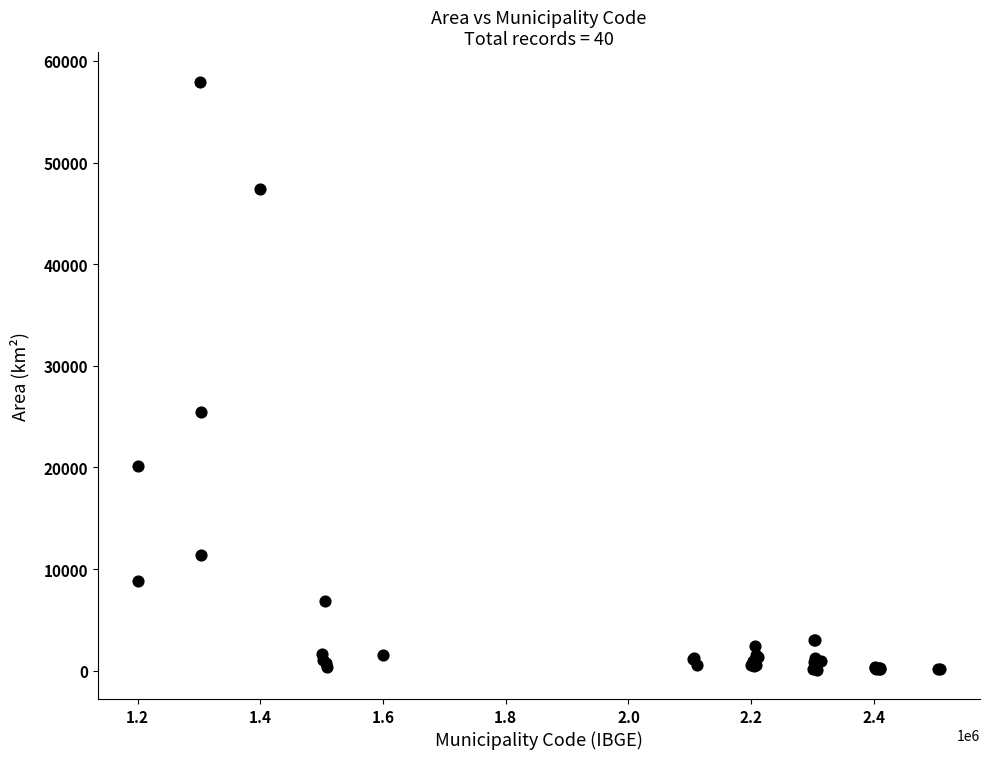

What Y value in the scatter plot is closest to 29037?

25459.1